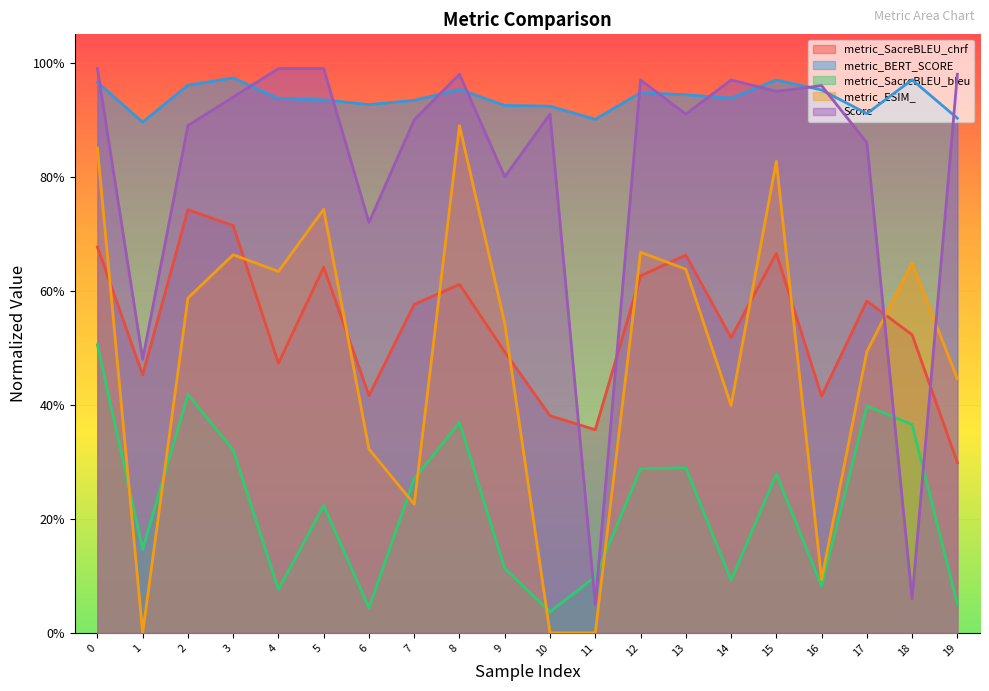

Reading right to left, transcribe all the data shown in this chart.

metric_SacreBLEU_chrf: 19=0.3	18=0.5	17=0.6	16=0.4	15=0.7	14=0.5	13=0.7	12=0.6	11=0.4	10=0.4	9=0.5	8=0.6	7=0.6	6=0.4	5=0.6	4=0.5	3=0.7	2=0.7	1=0.5	0=0.7
metric_BERT_SCORE: 19=0.9	18=1.0	17=0.9	16=1.0	15=1.0	14=0.9	13=0.9	12=0.9	11=0.9	10=0.9	9=0.9	8=1.0	7=0.9	6=0.9	5=0.9	4=0.9	3=1.0	2=1.0	1=0.9	0=1.0
metric_SacreBLEU_bleu: 19=0.1	18=0.4	17=0.4	16=0.1	15=0.3	14=0.1	13=0.3	12=0.3	11=0.1	10=0.0	9=0.1	8=0.4	7=0.3	6=0.0	5=0.2	4=0.1	3=0.3	2=0.4	1=0.1	0=0.5
metric_ESIM_: 19=0.4	18=0.6	17=0.5	16=0.1	15=0.8	14=0.4	13=0.6	12=0.7	11=0.0	10=0.0	9=0.5	8=0.9	7=0.2	6=0.3	5=0.7	4=0.6	3=0.7	2=0.6	1=0.0	0=0.9
Score: 19=1.0	18=0.1	17=0.9	16=1.0	15=1.0	14=1.0	13=0.9	12=1.0	11=0.1	10=0.9	9=0.8	8=1.0	7=0.9	6=0.7	5=1.0	4=1.0	3=0.9	2=0.9	1=0.5	0=1.0